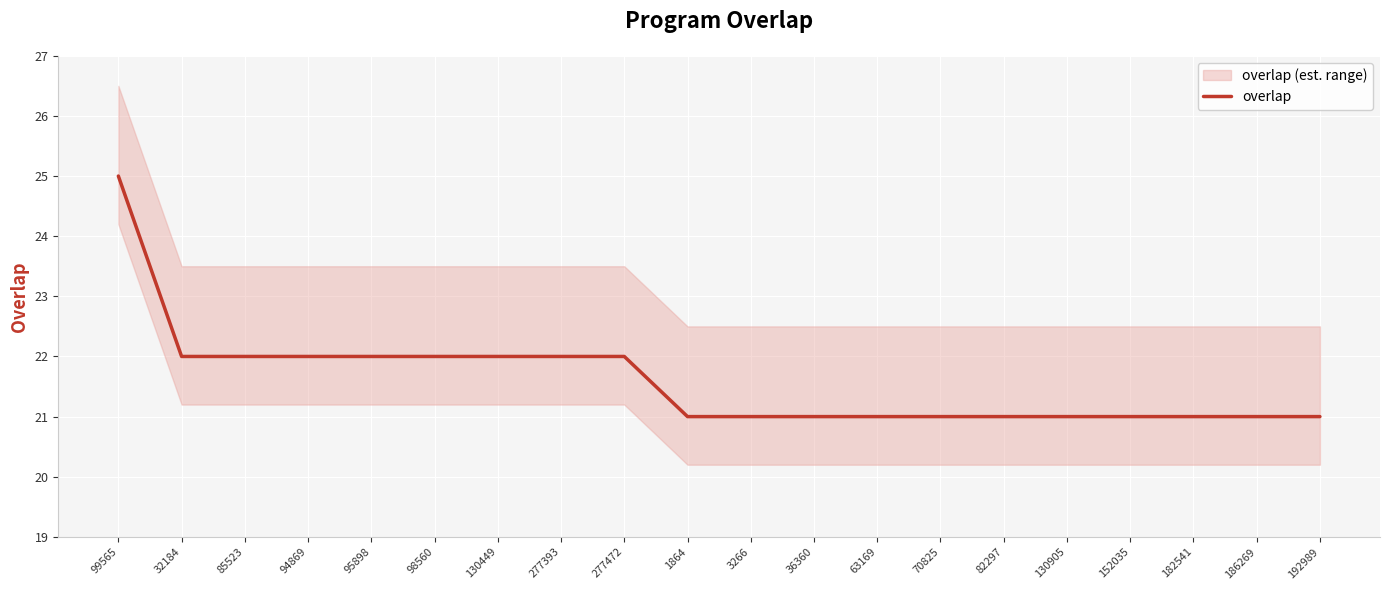

How many data points does each series have?

20